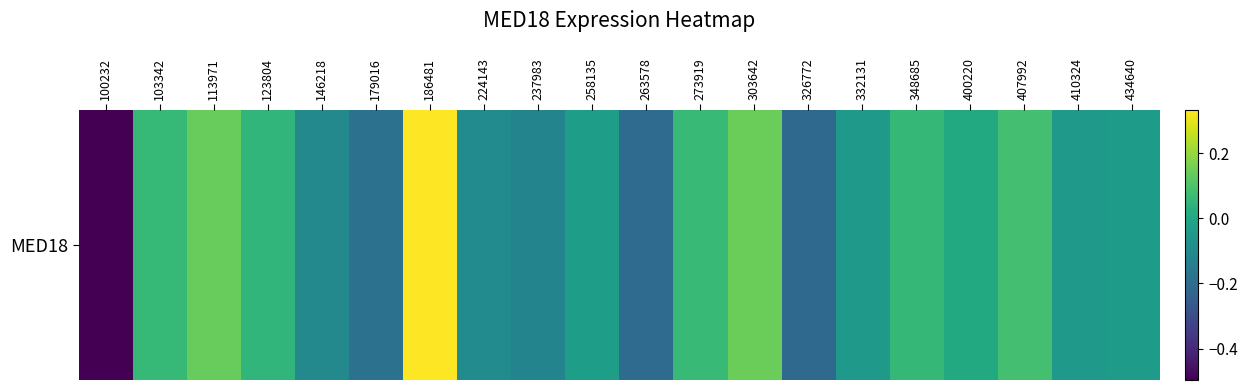

At which label is the value closest to 0?

400220